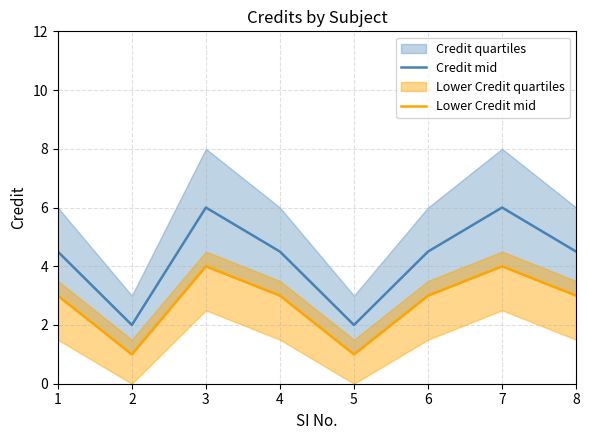

What value does the Lower Credit mid series have at 7?

4.0